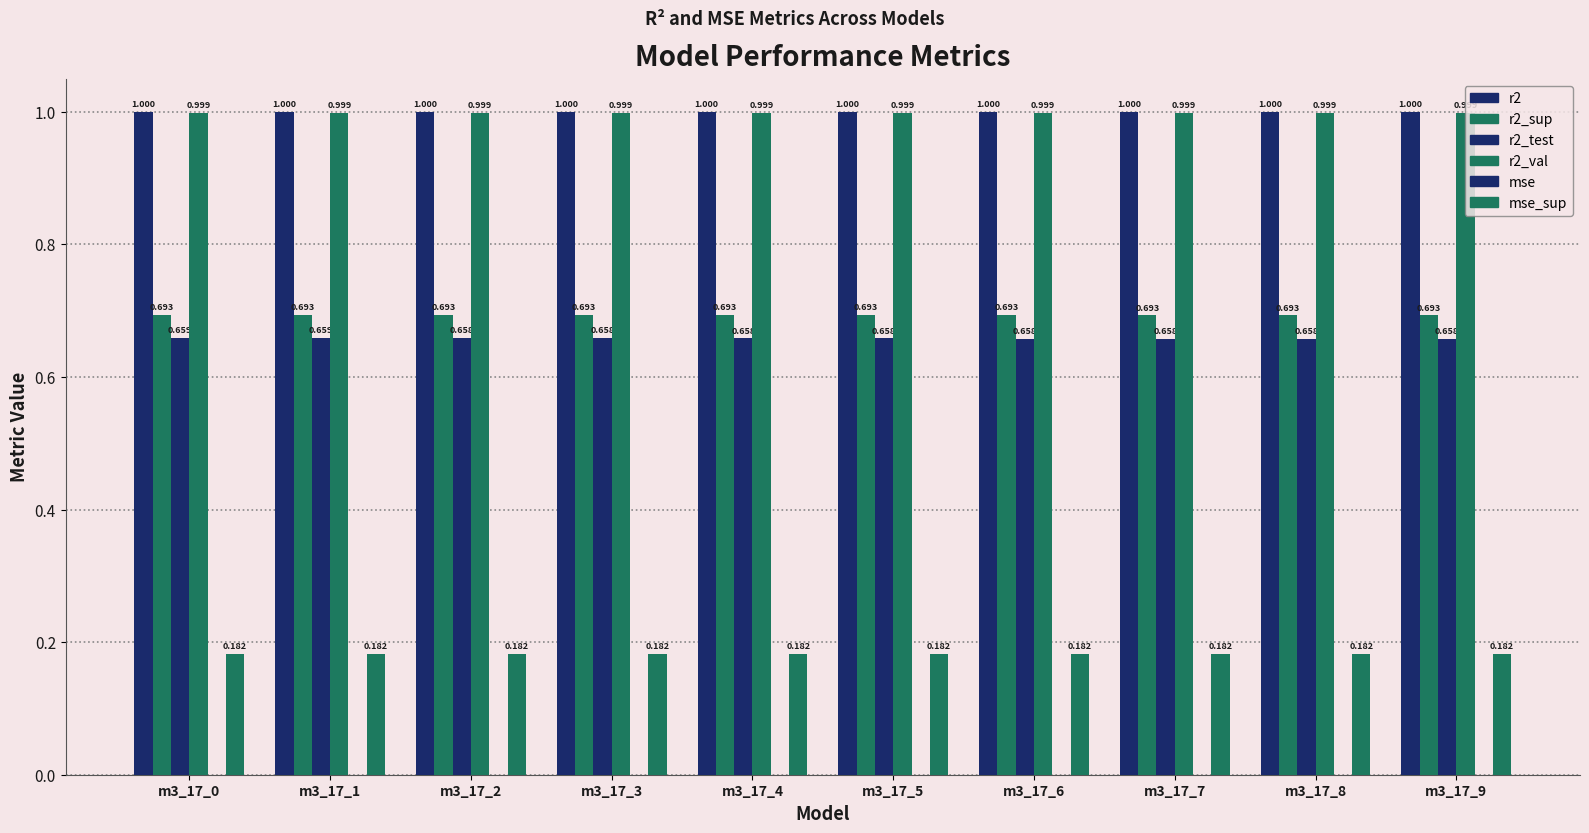

What is the approximate value of r2_sup at m3_17_9?

0.7